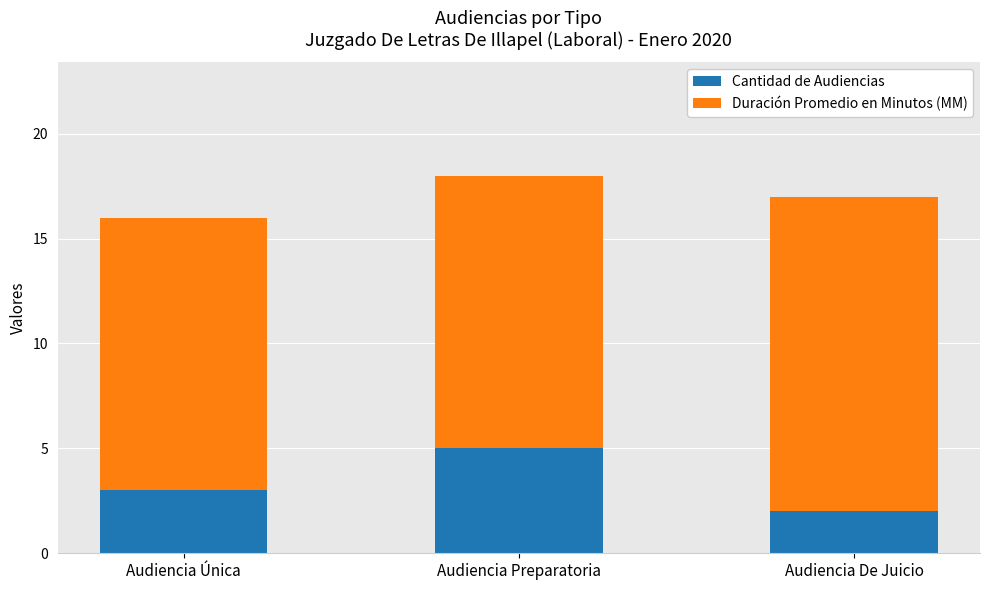

What is the difference between the maximum and minimum values in the Cantidad de Audiencias series?

3